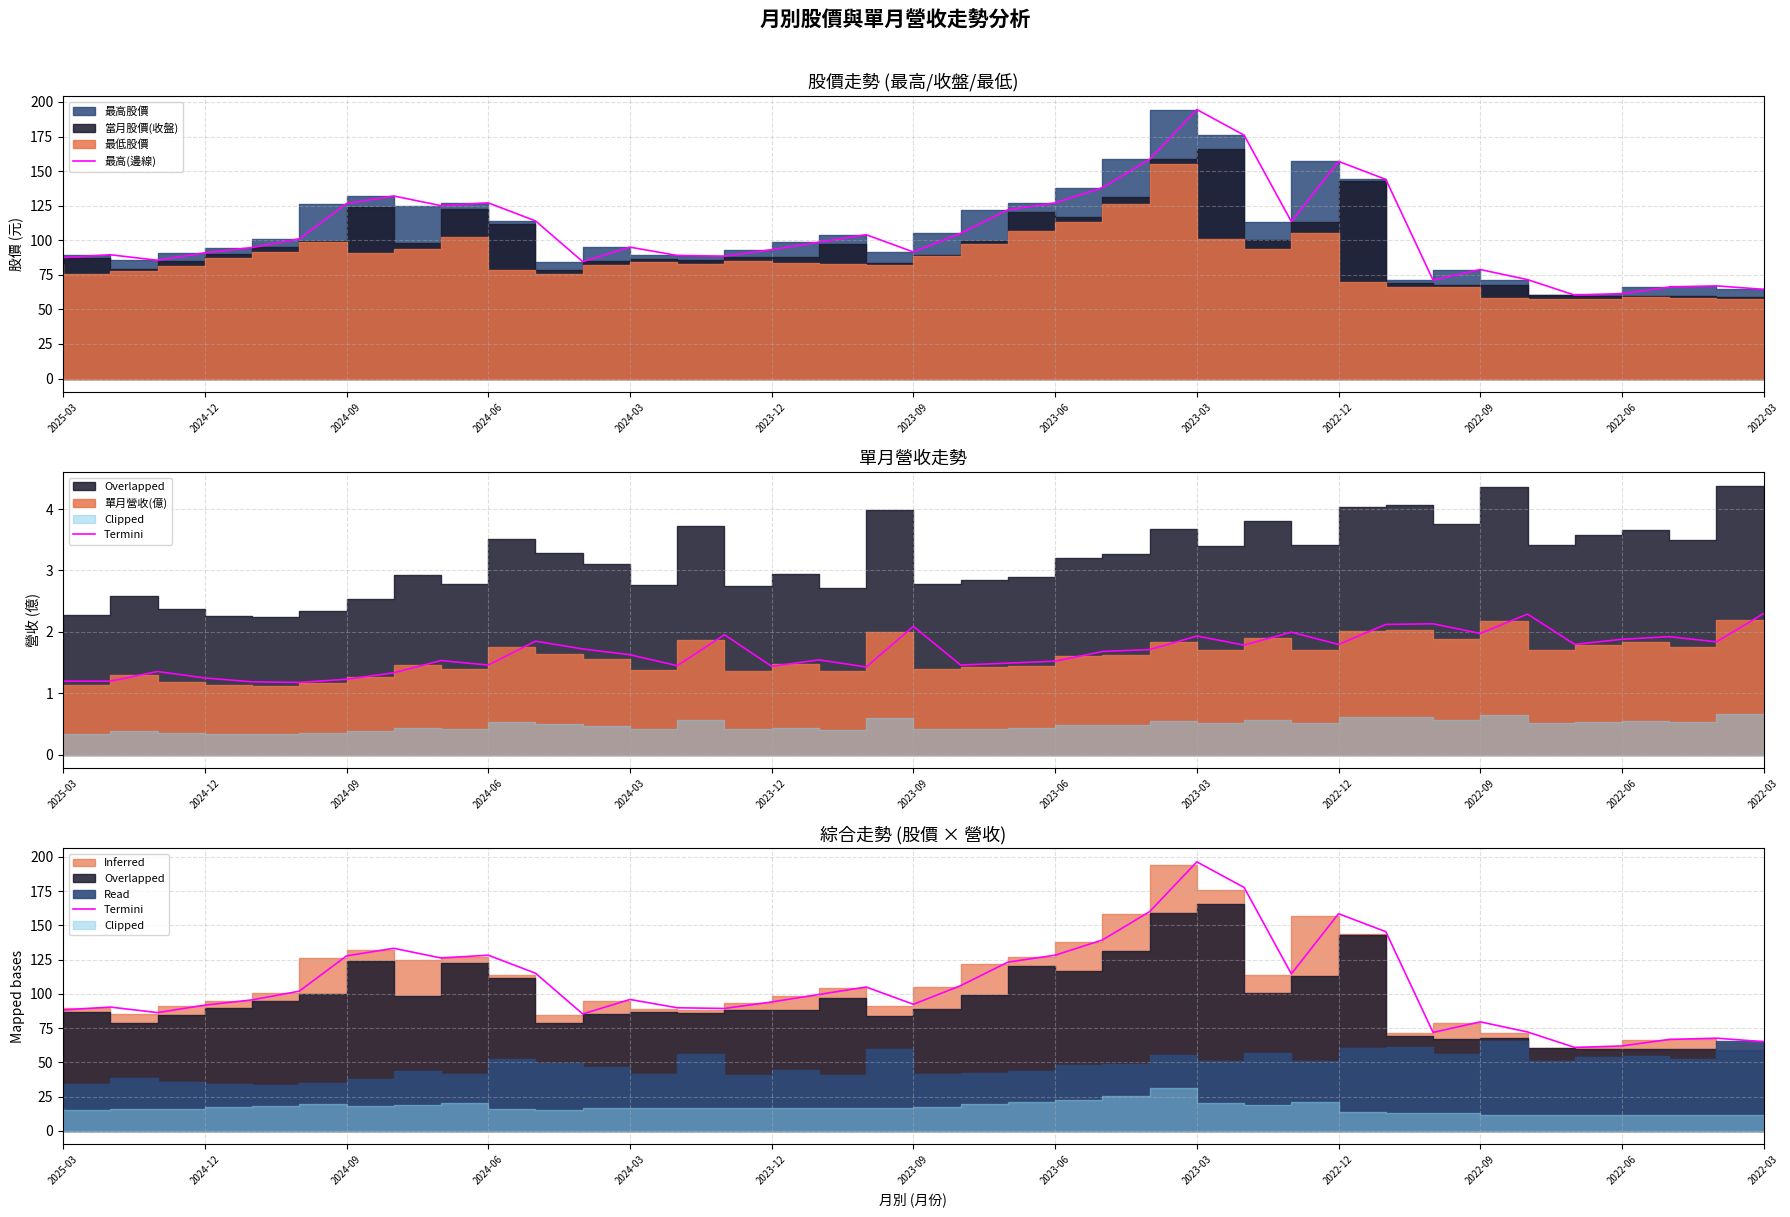

What position from the left is 25?

26